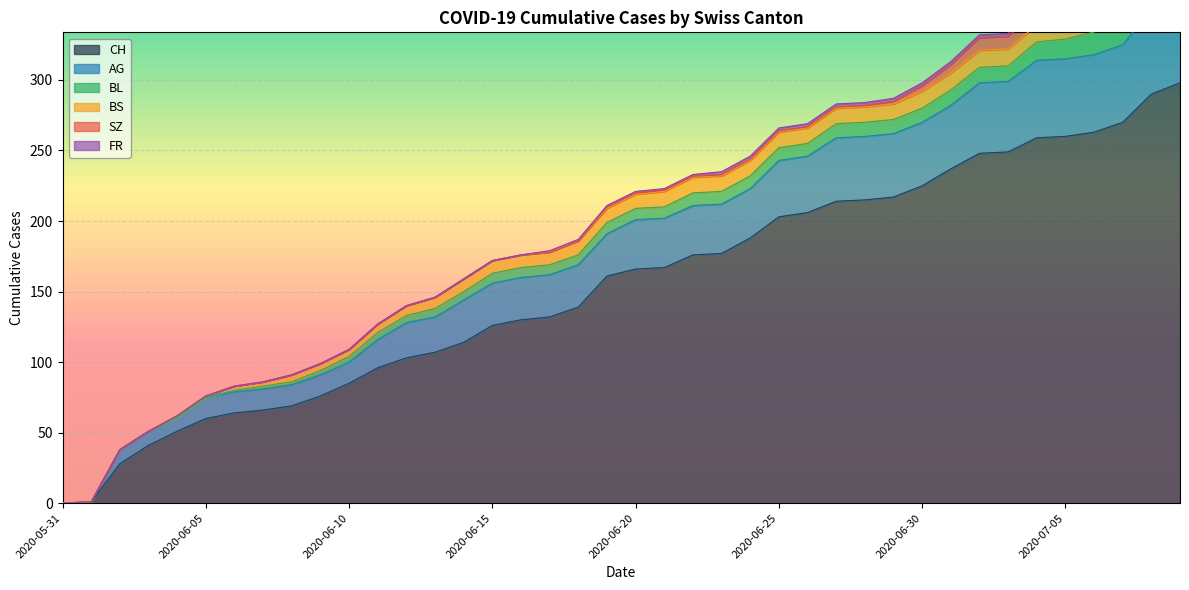

True or false: FR has a value of 1 at 2020-06-23.

False